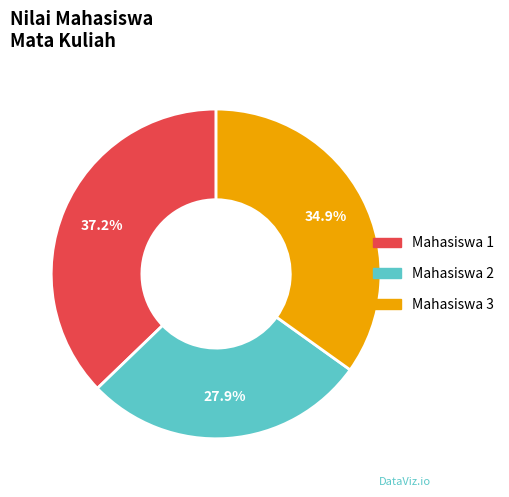

True or false: Mahasiswa 2 accounts for 28% of the total.

True